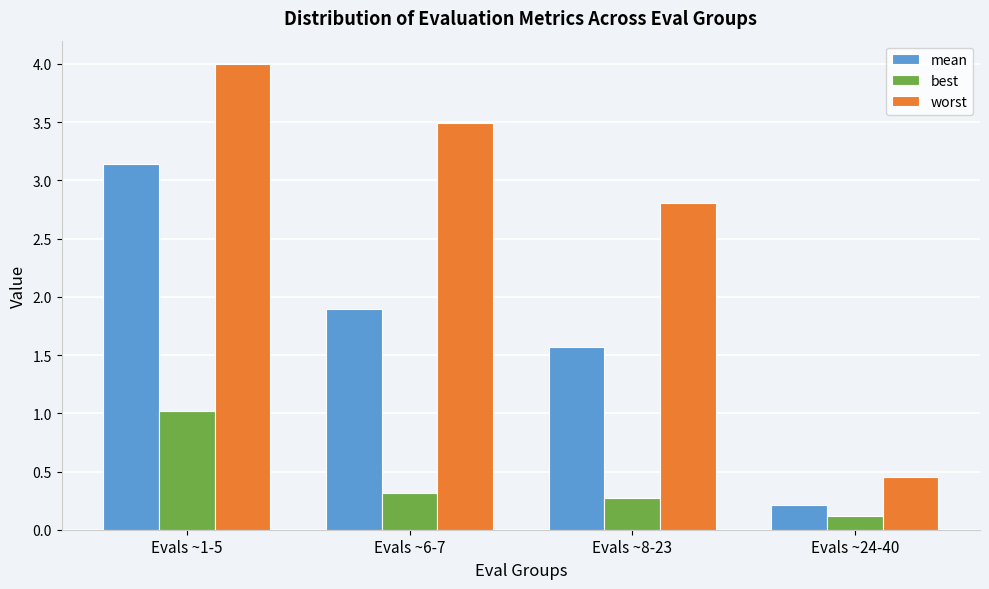

What is the label of the 1st bar from the left?

Evals ~1-5